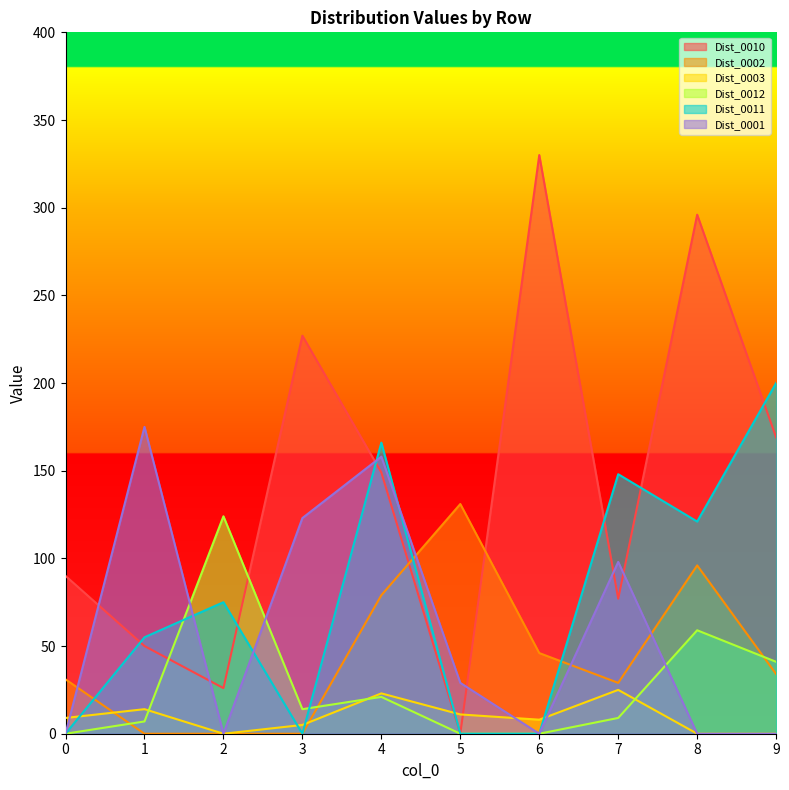

The Dist_0010 series shows -230 at 5. True or false?

False